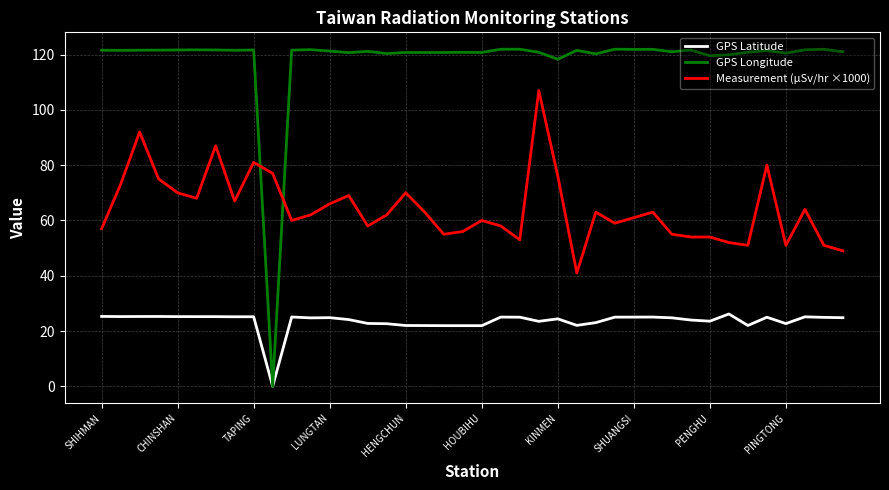

Which series has the largest total across all categories?

GPS Longitude